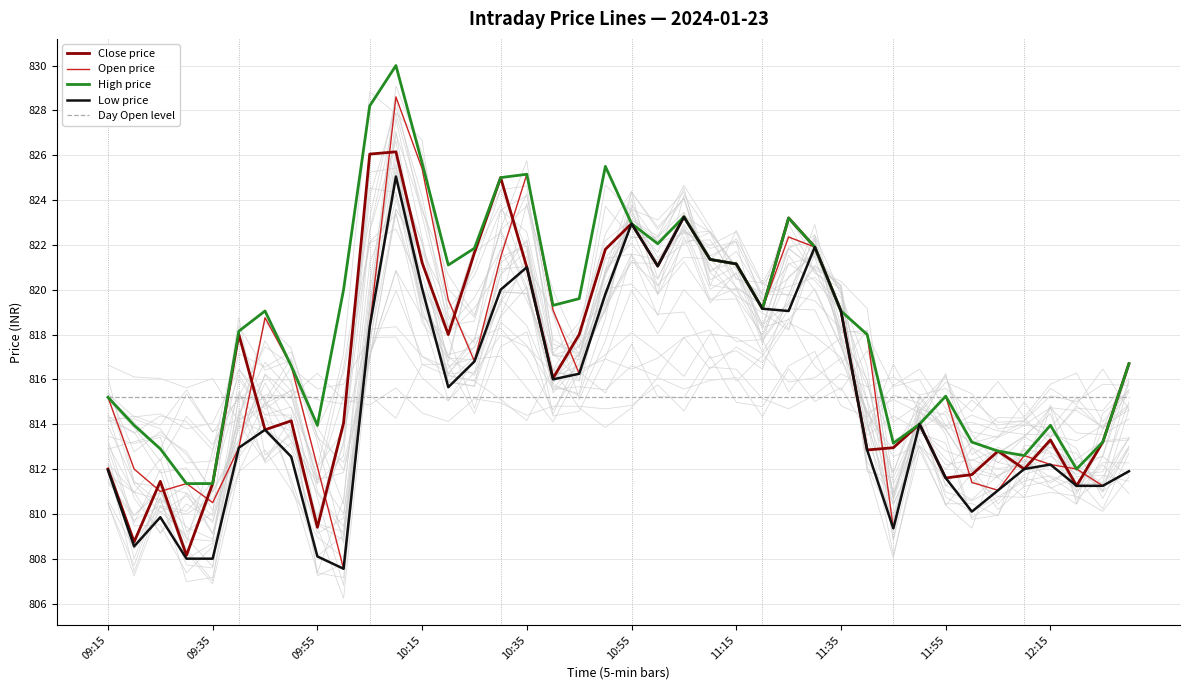

How many lines are shown in the chart?

5